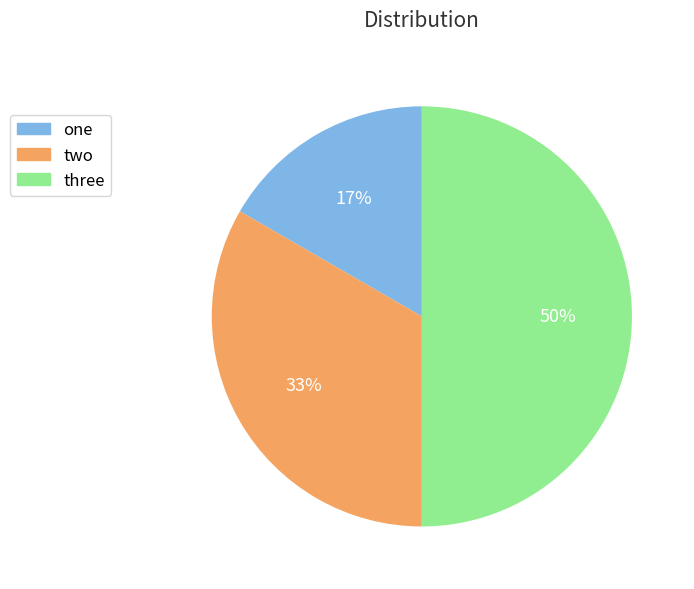

Between three and two, which is larger?

three